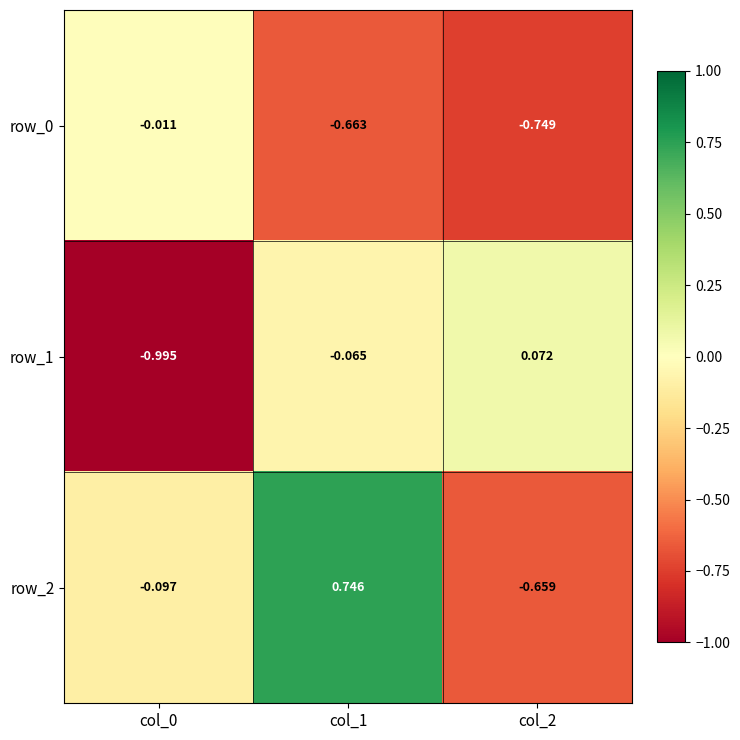

Which series changed the most between col_0 and col_2?

row_1